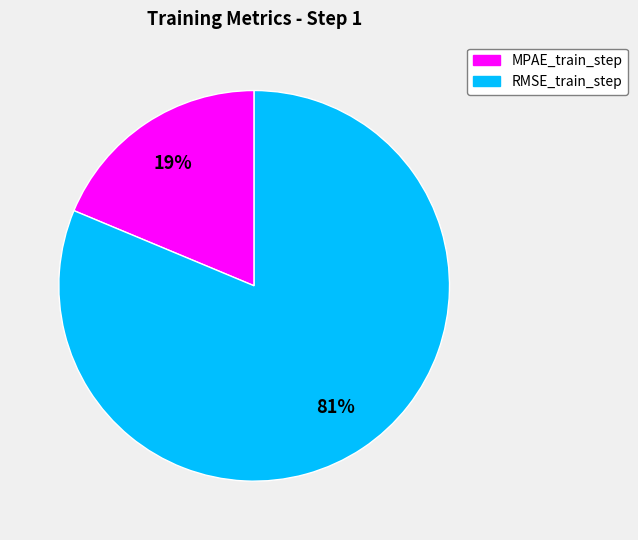

Rank the categories by value from highest to lowest.

RMSE_train_step, MPAE_train_step